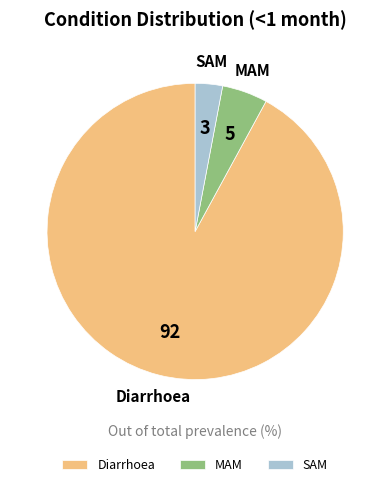

Count the number of slices in the pie.

3